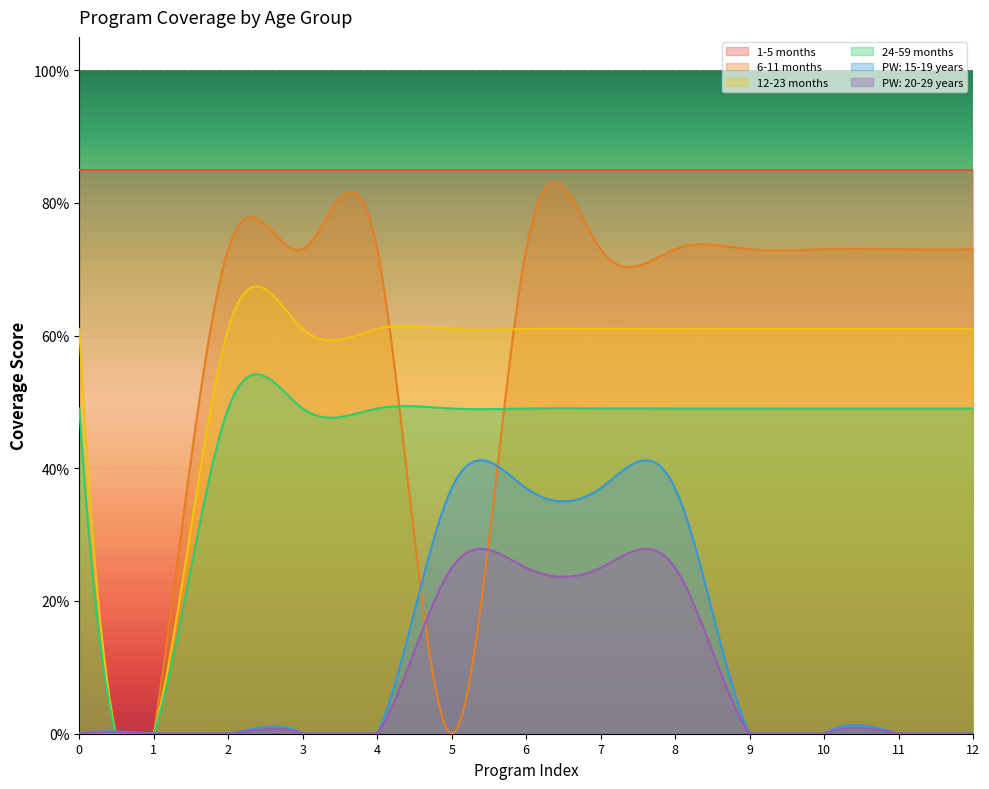

What are all the series names shown in the legend?

1-5 months, 6-11 months, 12-23 months, 24-59 months, PW: 15-19 years, PW: 20-29 years